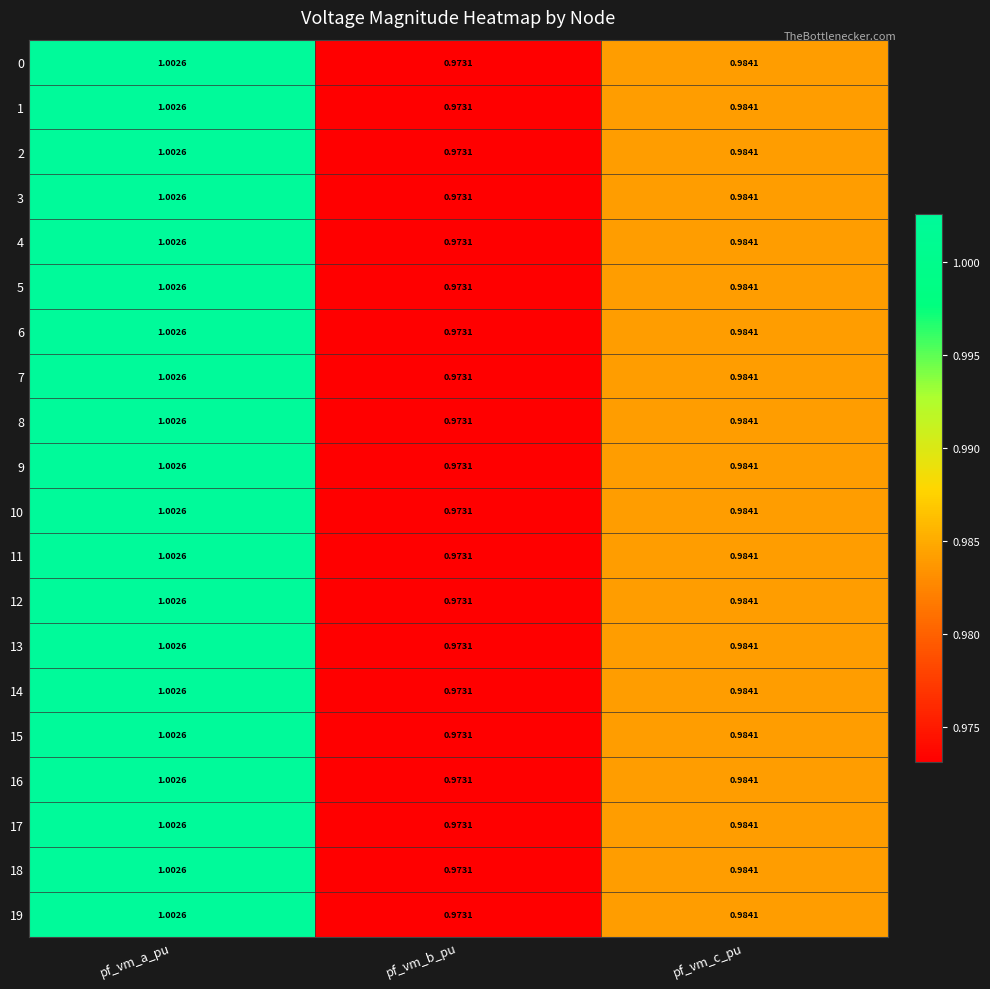

Which category has the highest value in the 13 series?

pf_vm_a_pu